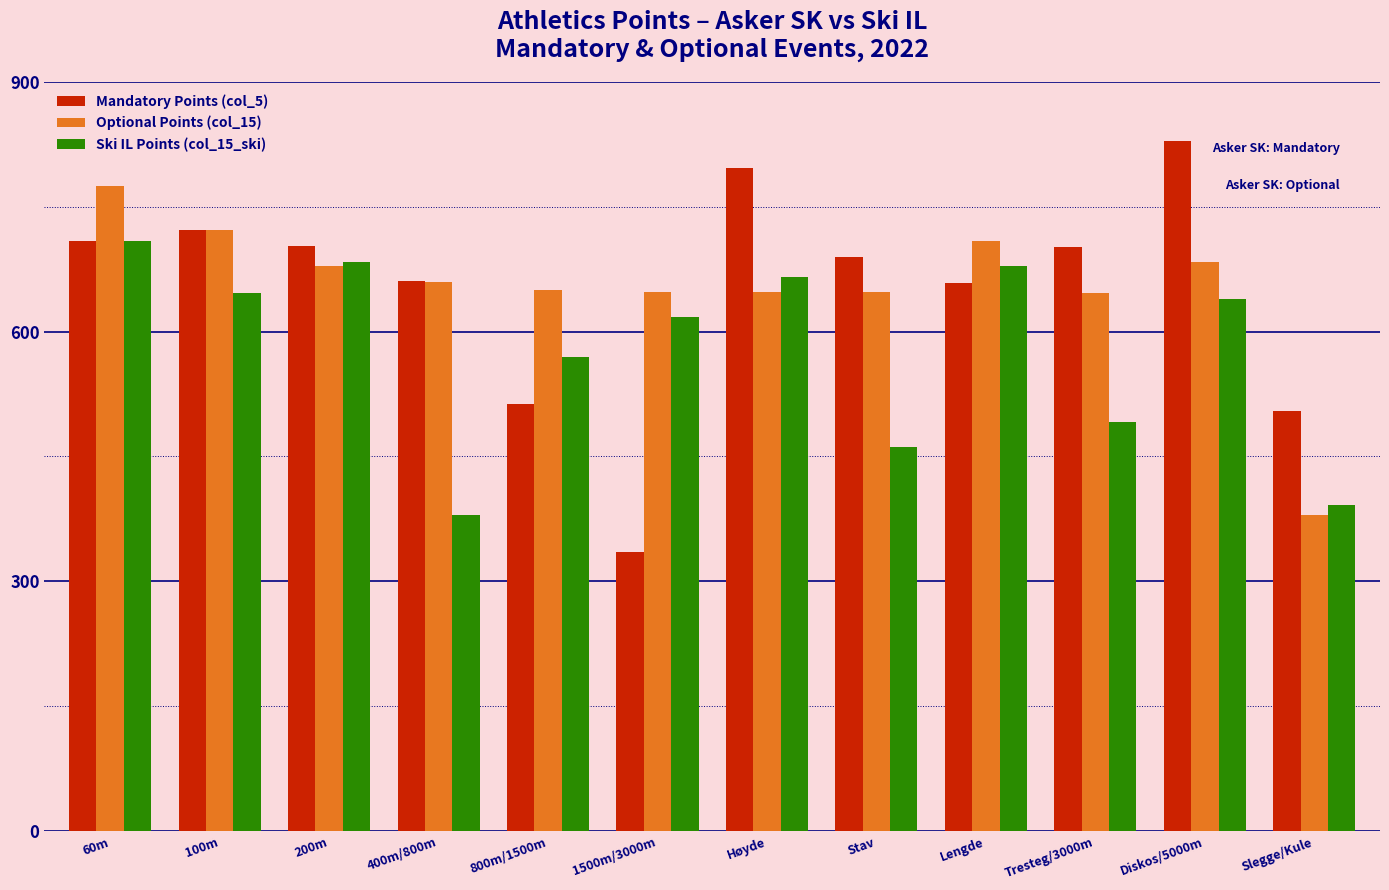

Does the chart contain any negative values?

No